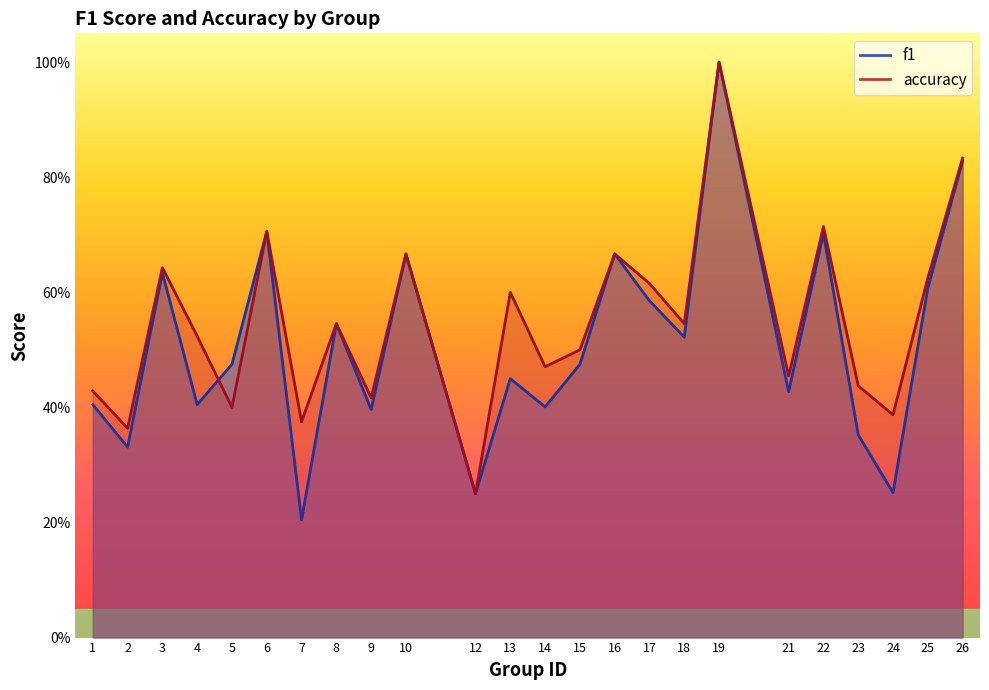

At which category is the sum across all series the highest?

19